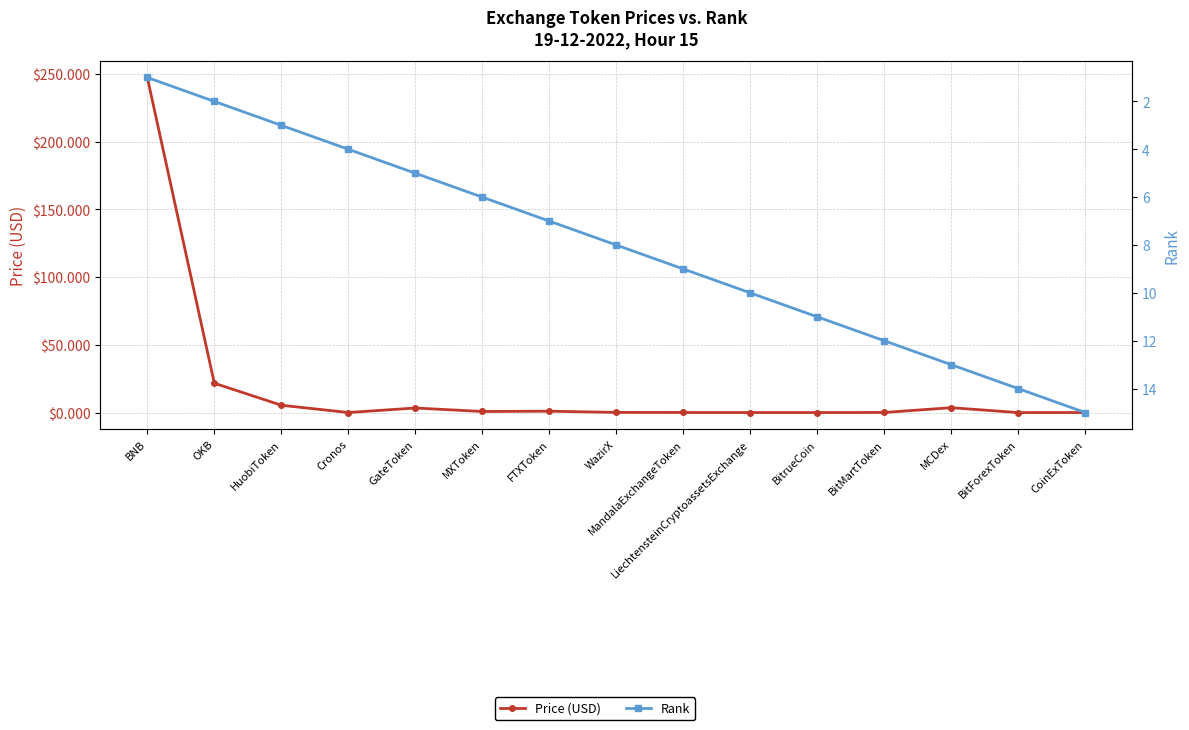

Count the number of categories in the chart.

15